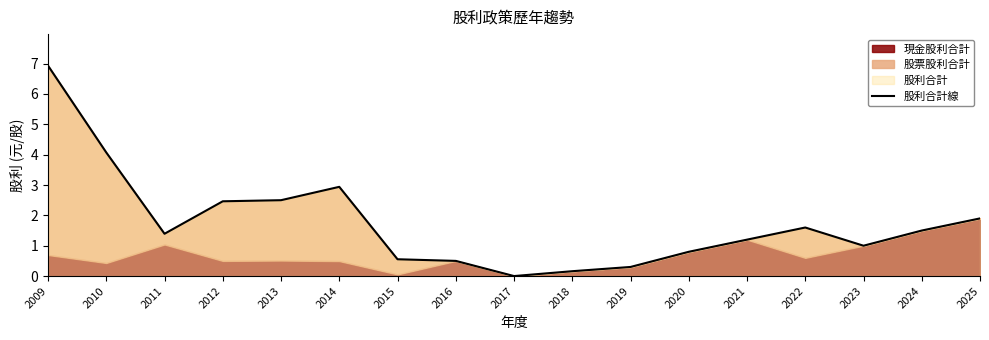

Count the number of values greater than 1.

10